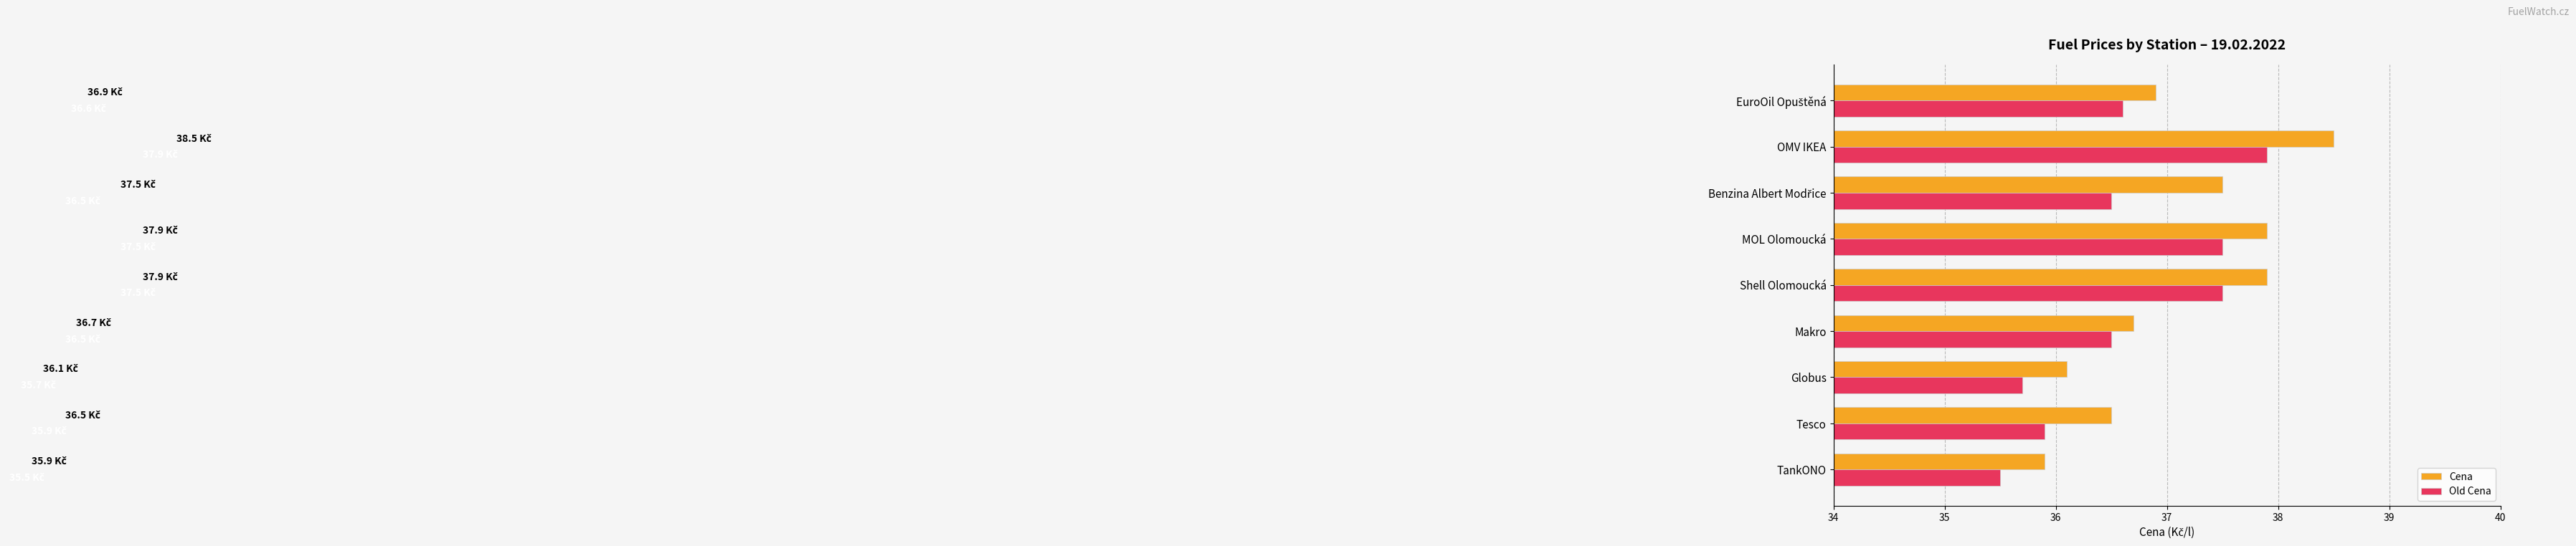

What is the average value of the Old Cena series?

36.6